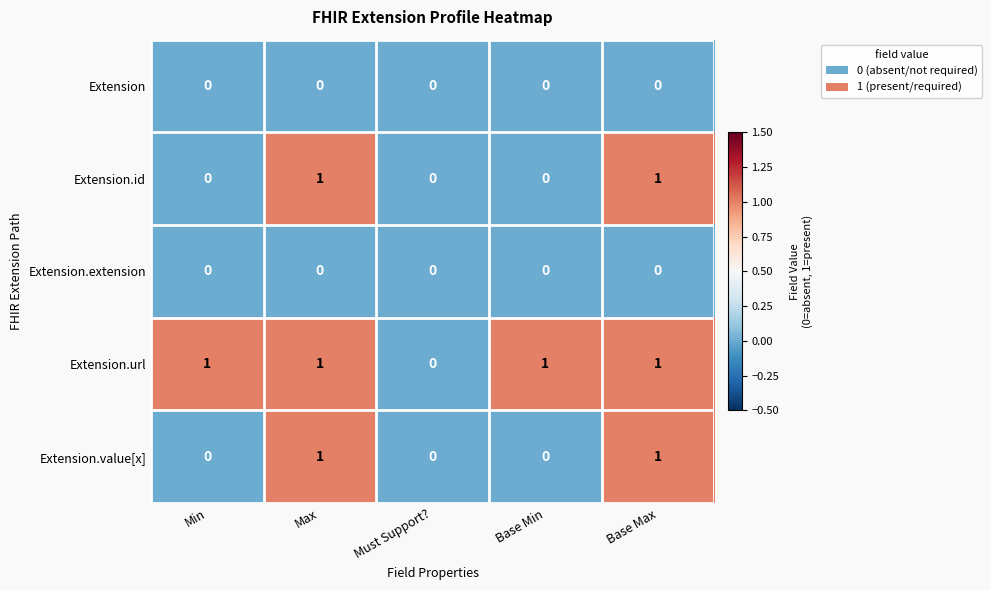

What is the total value across all series at Max?

3